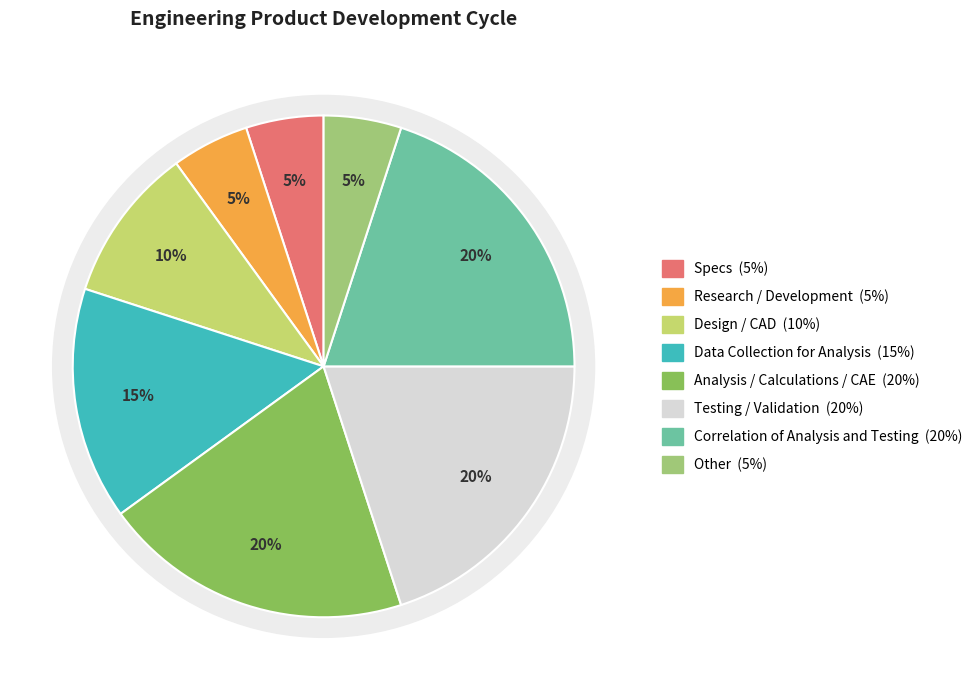

Is it true that Design / CAD is 20% of the pie?

False